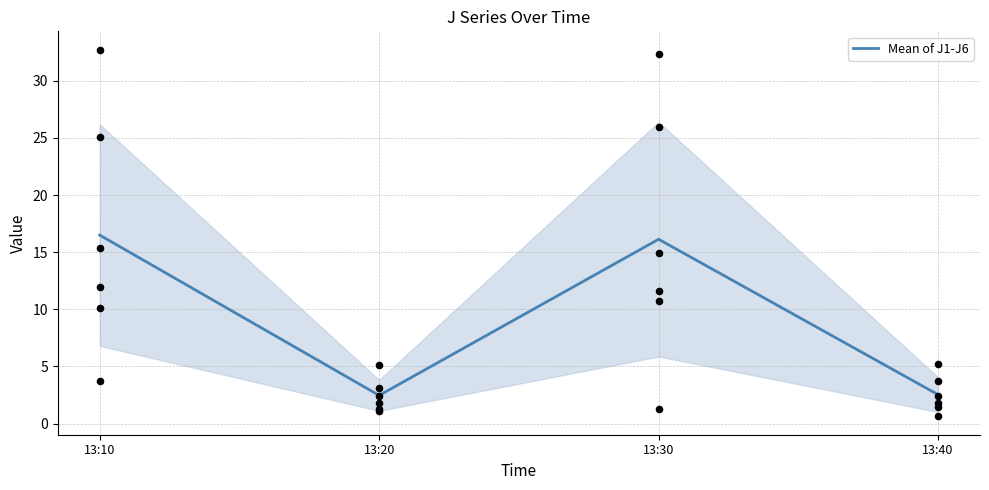

Approximately how many times larger is the value at 13:40 compared to 13:10?

0.2